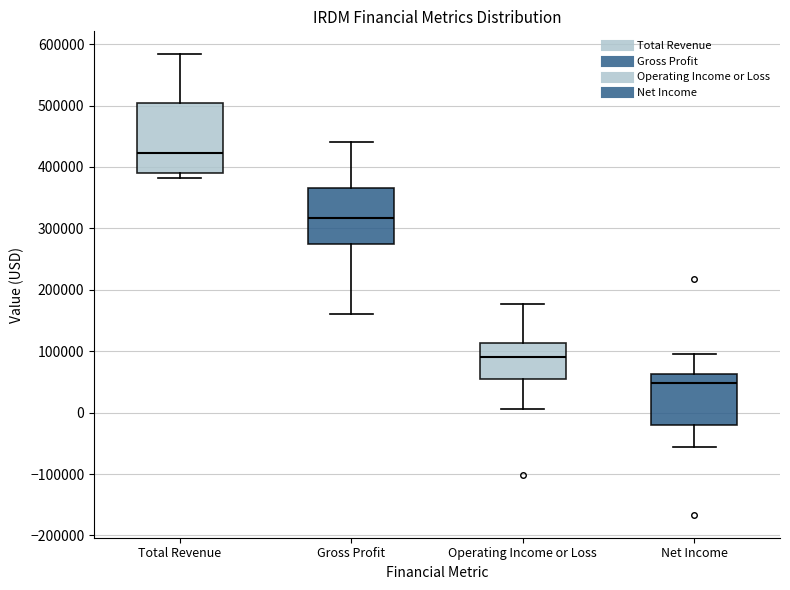

Where is the upper edge of the box for Gross Profit on the y-axis? The values are not printed on the chart, so give them approximately, as read against the axis.

370000